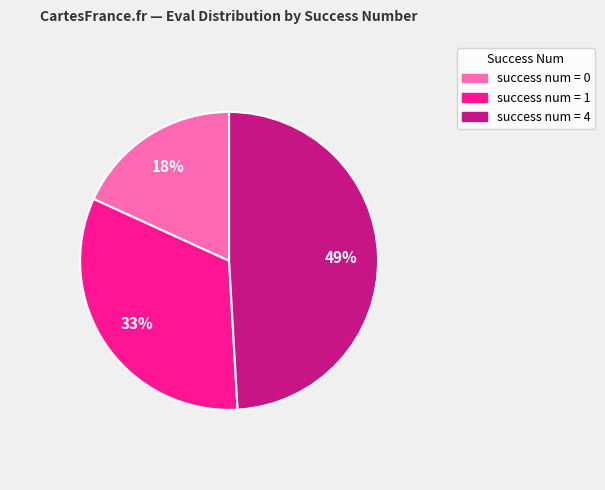

How many slices are in this pie chart?

3